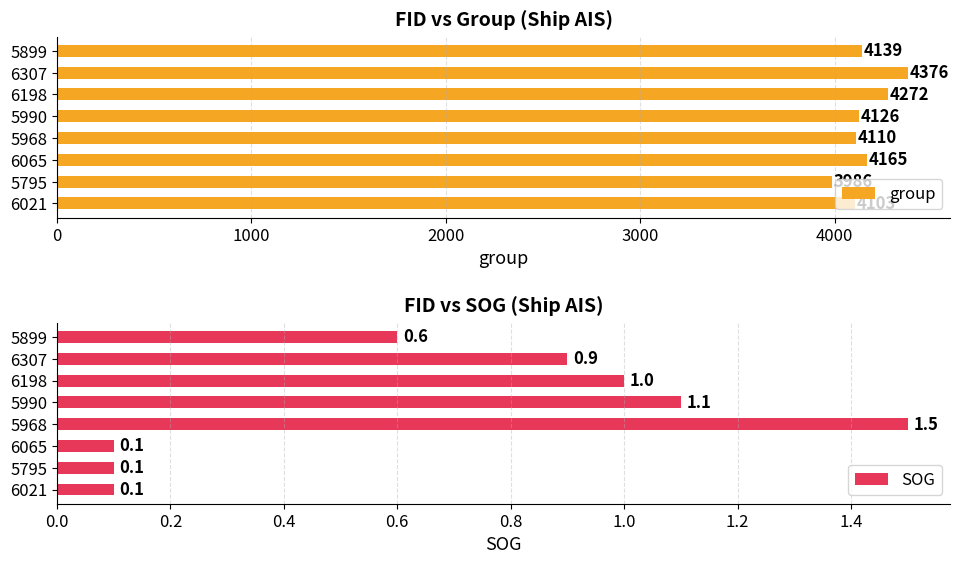

True or false: SOG has a value of 1.6 at 6307.

False